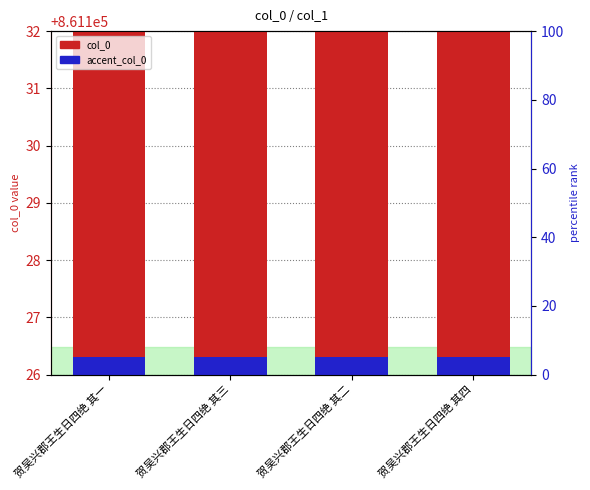

What is the total value across all series at 贺吴兴郡王生日四绝 其四?

861128.3